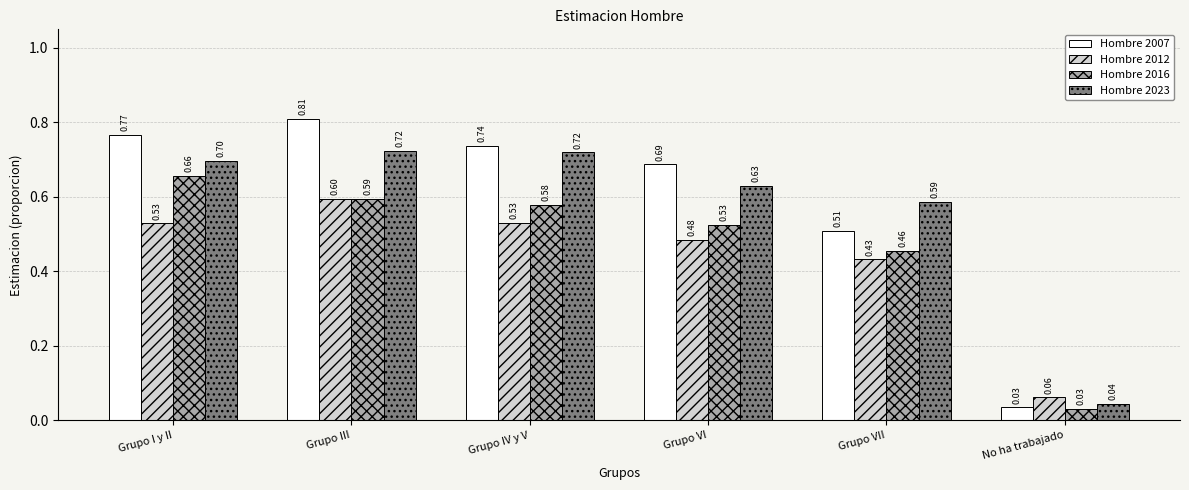

What is the difference between the maximum and minimum values in the Hombre 2016 series?

0.6